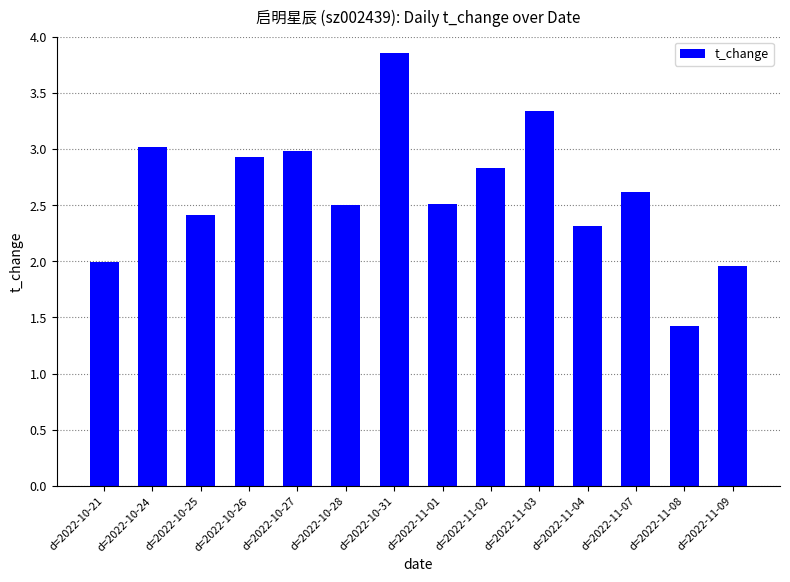

What is the label of the 3rd bar from the left?

d=2022-10-25